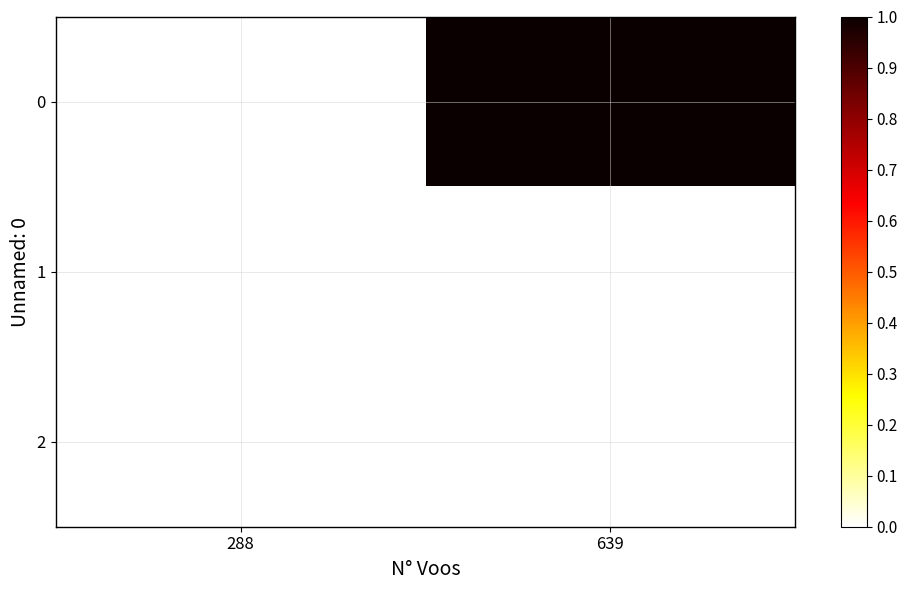

Rank the series by their average value, from highest to lowest.

0, 1, 2